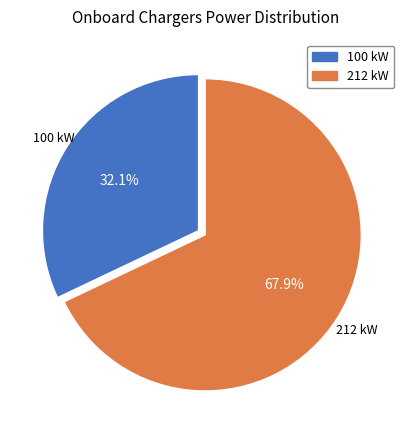

Which has a higher value, 100 kW or 212 kW?

212 kW